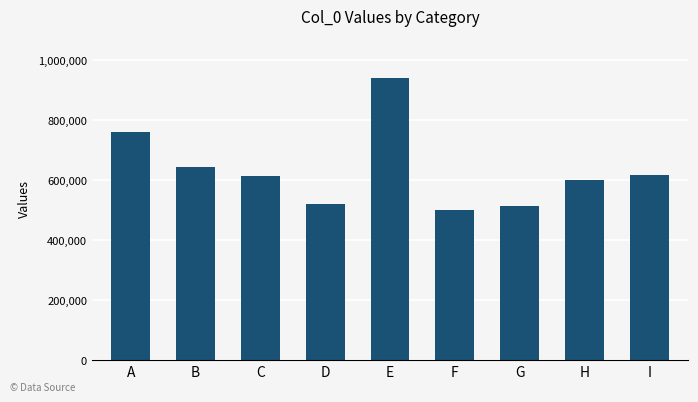

Reading left to right, list all the values displayed in this chart.

A=760798	B=645306	C=613602	D=521634	E=940771	F=501270	G=513531	H=602136	I=619246